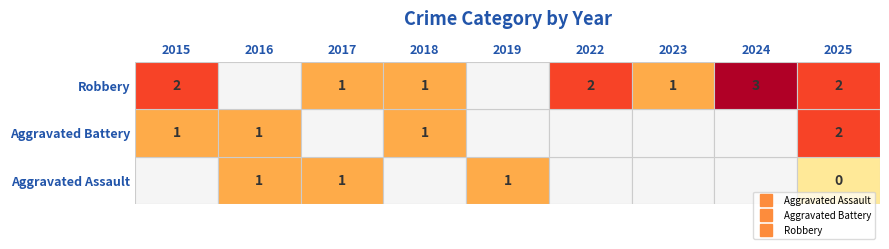

Is it true that Robbery equals 0 at 2025?

False